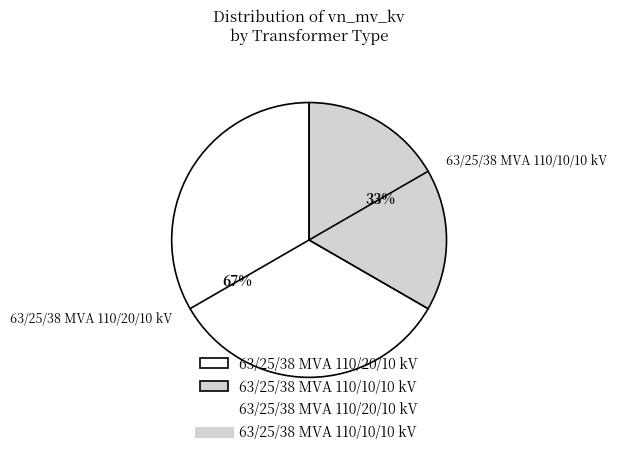

To the nearest percent, what is the combined percentage of 63/25/38 MVA 110/10/10 kV and 63/25/38 MVA 110/20/10 kV?

100%